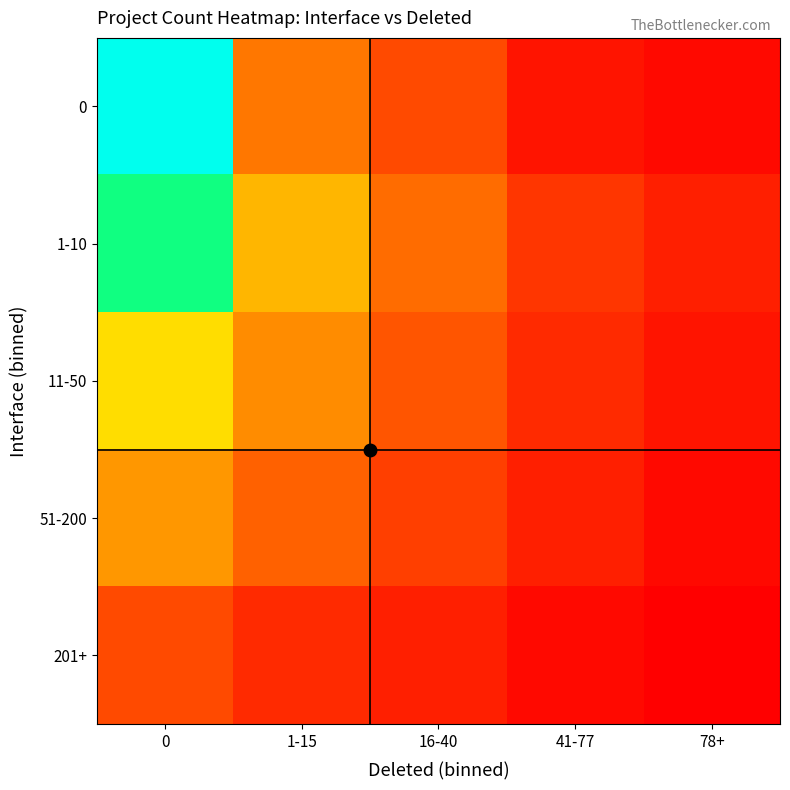

Which series has the largest range (max minus min)?

row_0